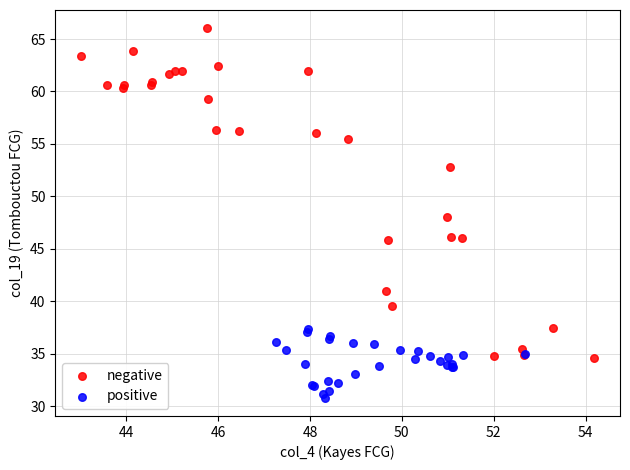

Which series reaches the minimum Y coordinate?

positive